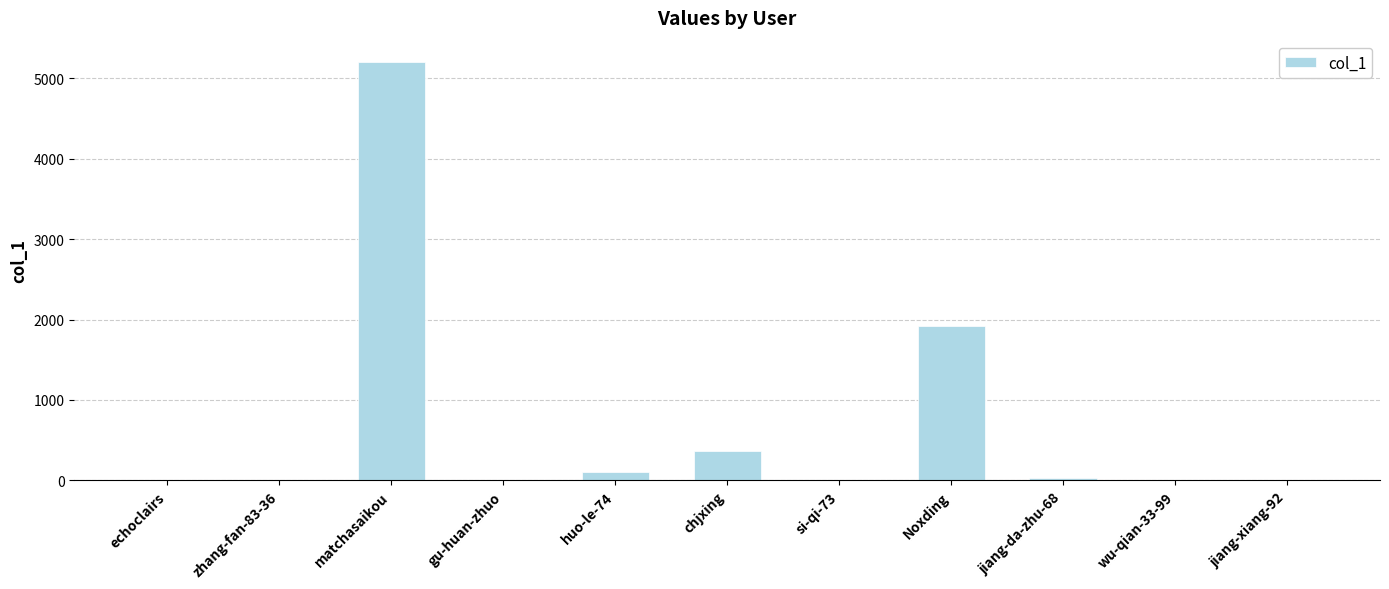

Which category has the highest value across all series?

matchasaikou